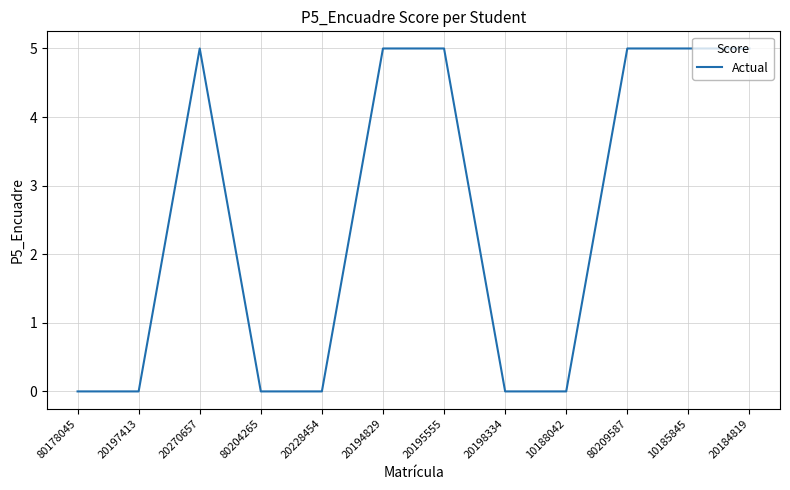

What position from the right is 20194829?

7